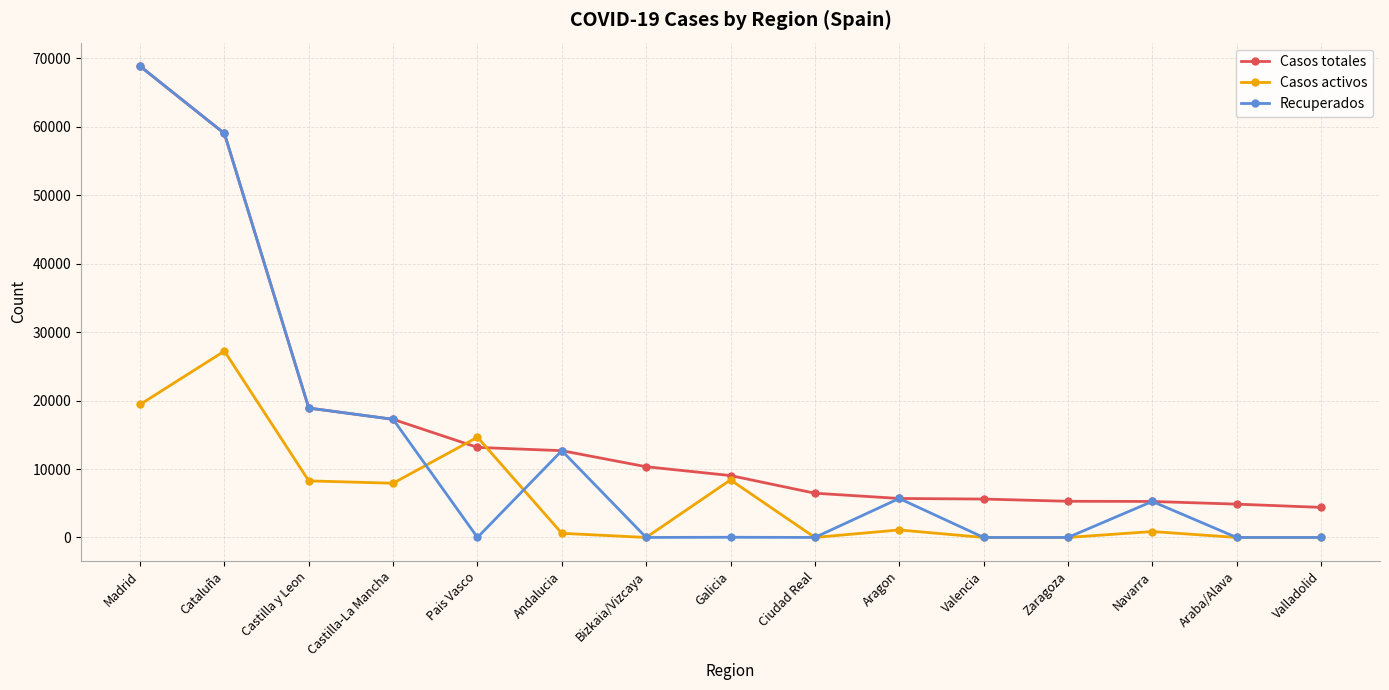

Which category has the highest value in the Recuperados series?

Madrid